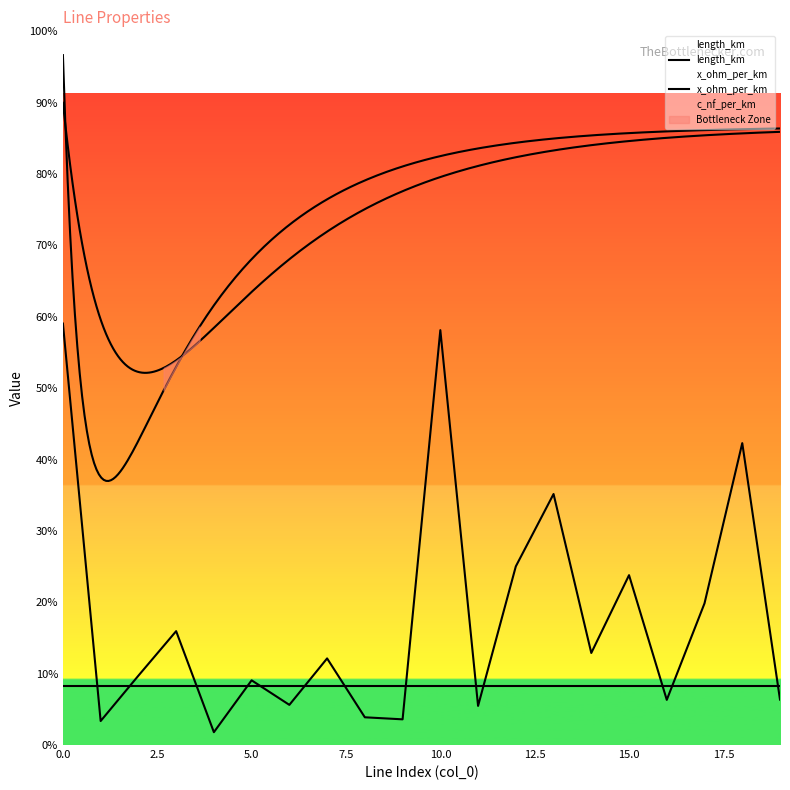

Reading left to right, what are all the values shown in this chart?

length_km: 177.2	10.1	29.2	47.9	5.4	27.2	16.9	36.4	11.7	10.8	174.4	16.4	75.1	105.5	38.7	71.4	19.0	59.6	126.9	19.1
x_ohm_per_km: 25.0	25.0	25.0	25.0	25.0	25.0	25.0	25.0	25.0	25.0	25.0	25.0	25.0	25.0	25.0	25.0	25.0	25.0	25.0	25.0